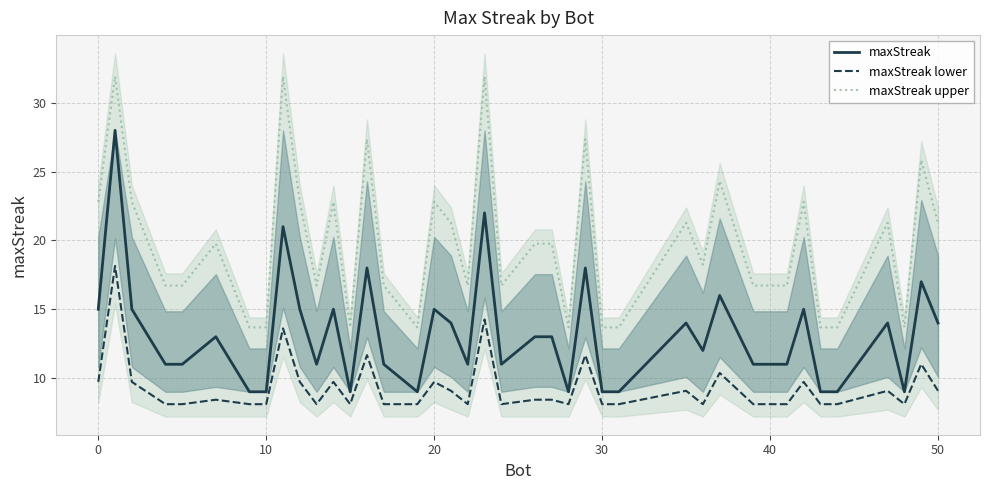

How many interior local peaks does the maxStreak series have?

13